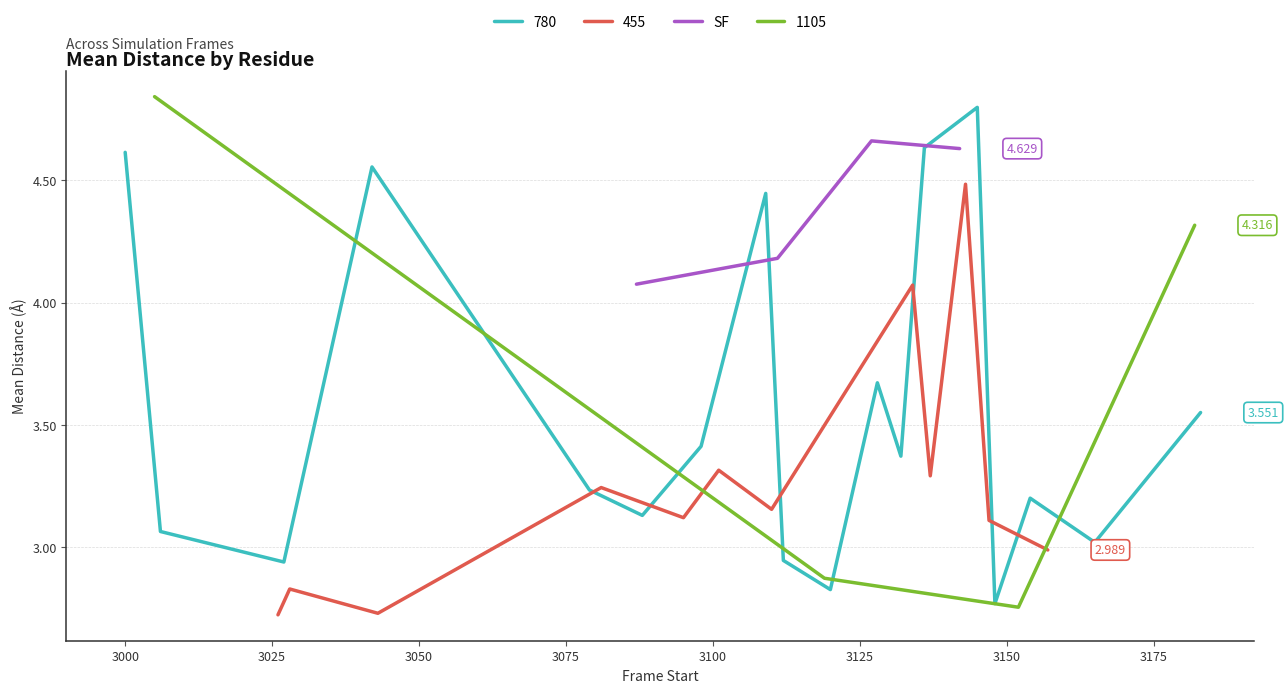

The value at 3025 is 2.2. True or false?

False